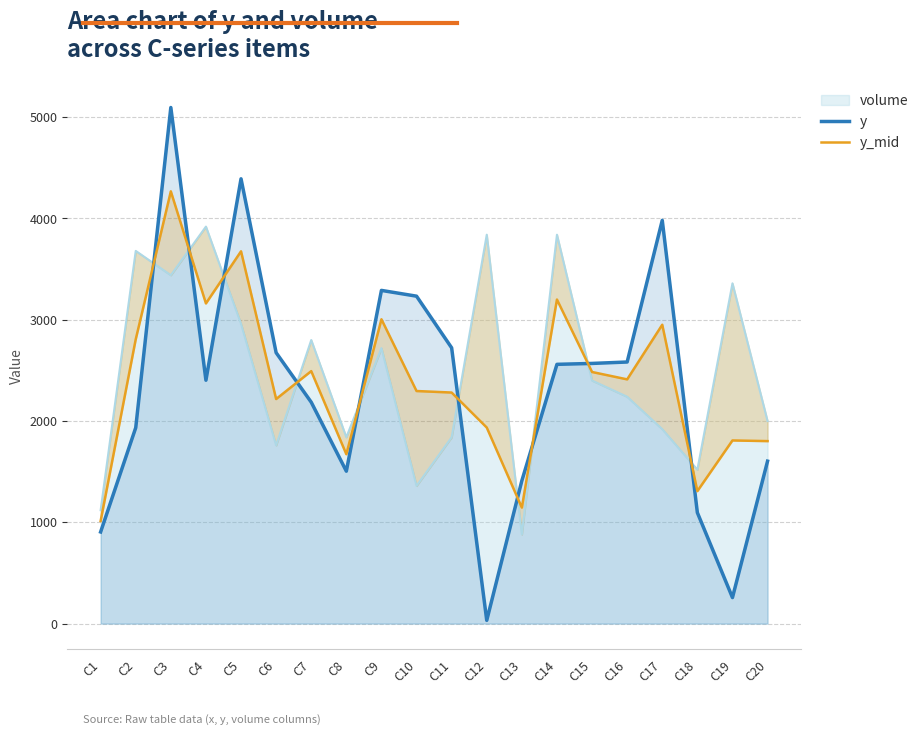

List the series in order of their peak value, highest first.

y, y_mid